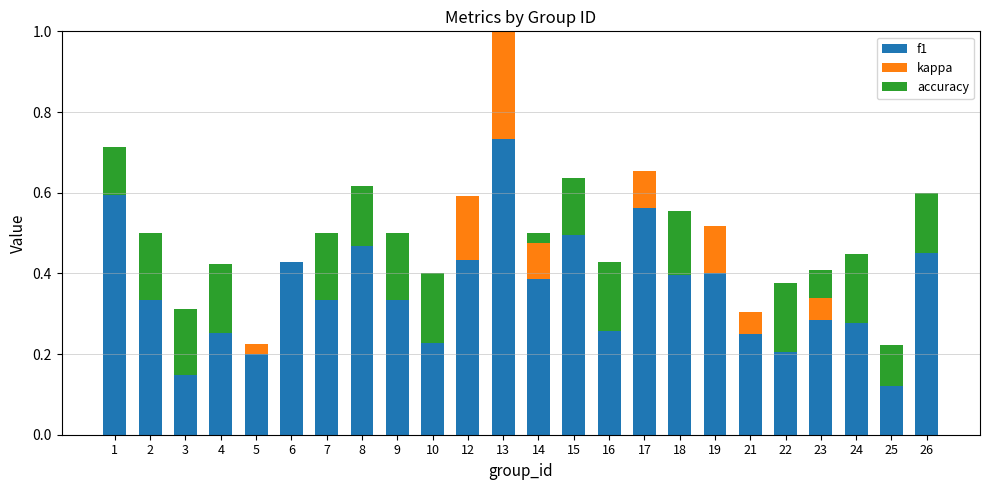

At which category is the sum across all series the highest?

13